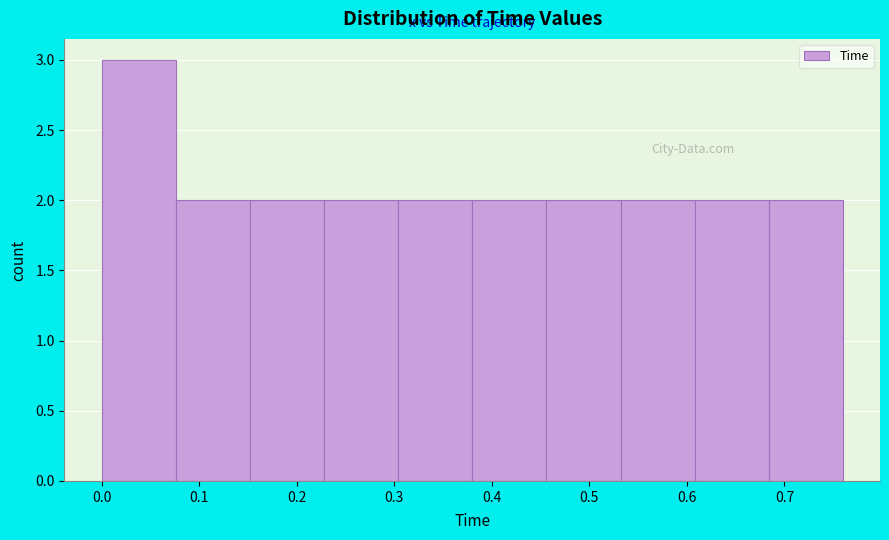

Reading left to right, transcribe this chart: for each bar, give the range it covers on the x-axis and its height. Neither the bar edges nor the heights are printed on the chart, so give them approximately, as read against the axes.

0.000 to 0.076: 3
0.076 to 0.152: 2
0.152 to 0.228: 2
0.228 to 0.304: 2
0.304 to 0.380: 2
0.380 to 0.456: 2
0.456 to 0.532: 2
0.532 to 0.608: 2
0.608 to 0.684: 2
0.684 to 0.760: 2